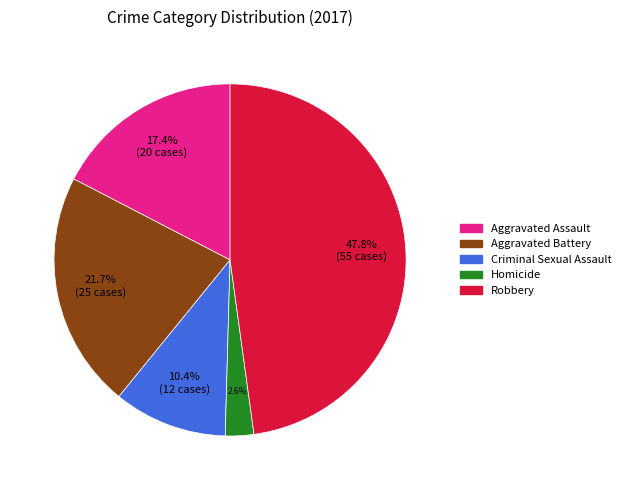

The Aggravated Assault slice represents 11% of the pie. True or false?

False